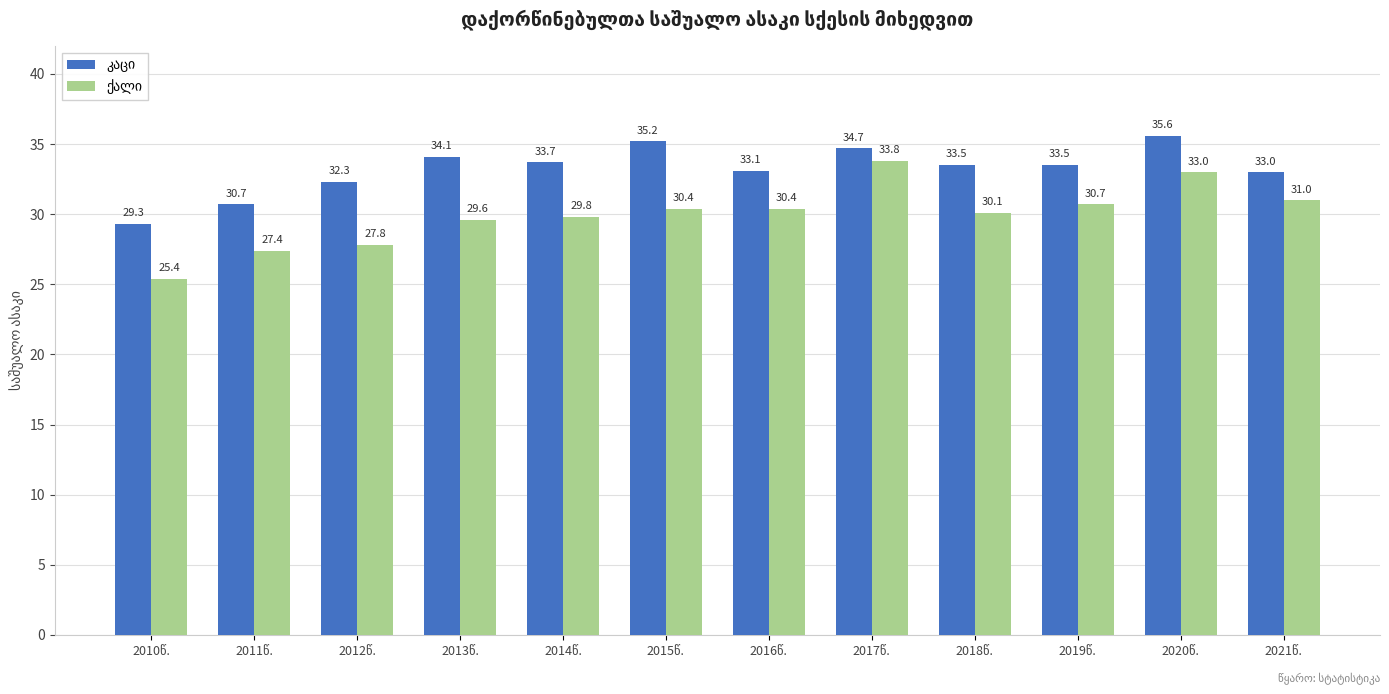

At how many categories does at least one series exceed 28?

12